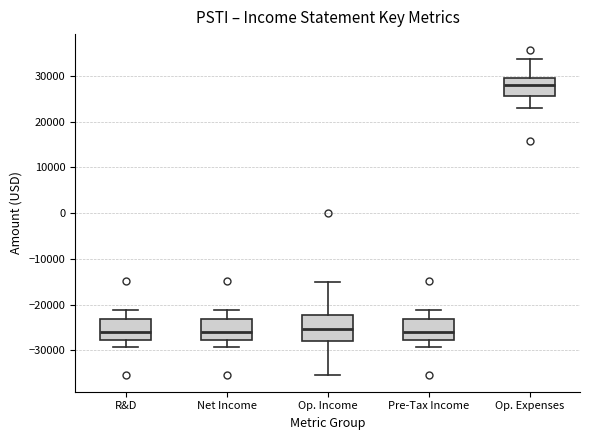

Reading left to right, read every box against the y-axis: the position of its median line, the range the box covers, and the ends of its whiskers. The values are not printed on the chart, so give them approximately, as read against the axis.

R&D: median -26000, box -28000 to -23000, whiskers -29000 to -21000
Net Income: median -26000, box -28000 to -23000, whiskers -29000 to -21000
Op. Income: median -25000, box -28000 to -22000, whiskers -35000 to -15000
Pre-Tax Income: median -26000, box -28000 to -23000, whiskers -29000 to -21000
Op. Expenses: median 28000, box 26000 to 30000, whiskers 23000 to 34000